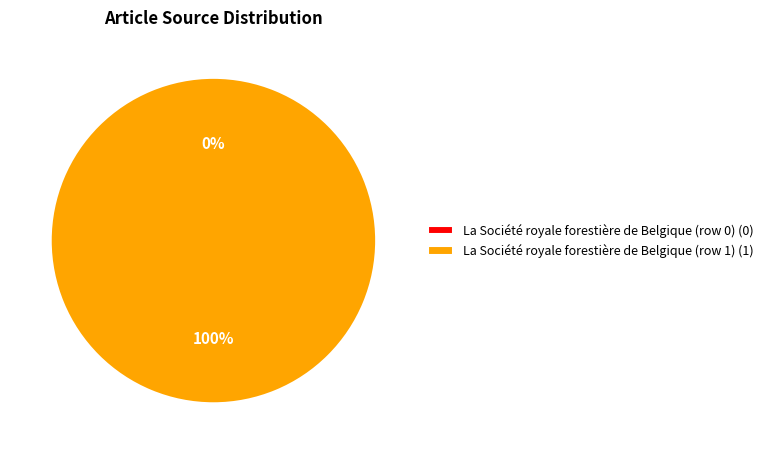

Rank the categories by value from highest to lowest.

La Société royale forestière de Belgique (row 1), La Société royale forestière de Belgique (row 0)